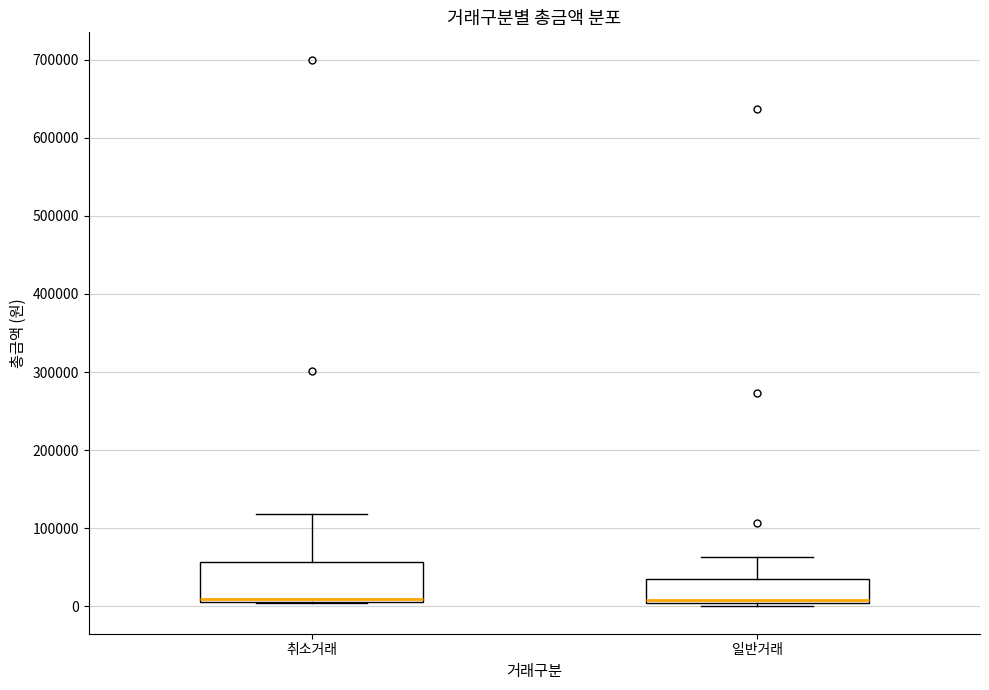

Comparing the boxes themselves (not the whiskers), which one is the tallest?

취소거래